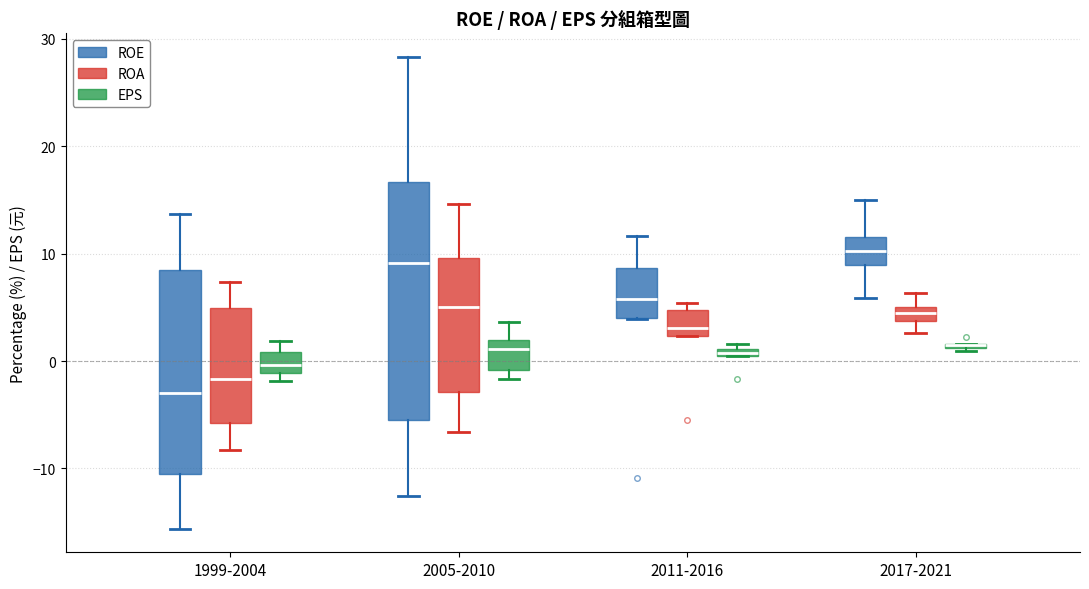

Which box is the tallest, from its lower edge to its upper edge?

2005-2010 (ROE)